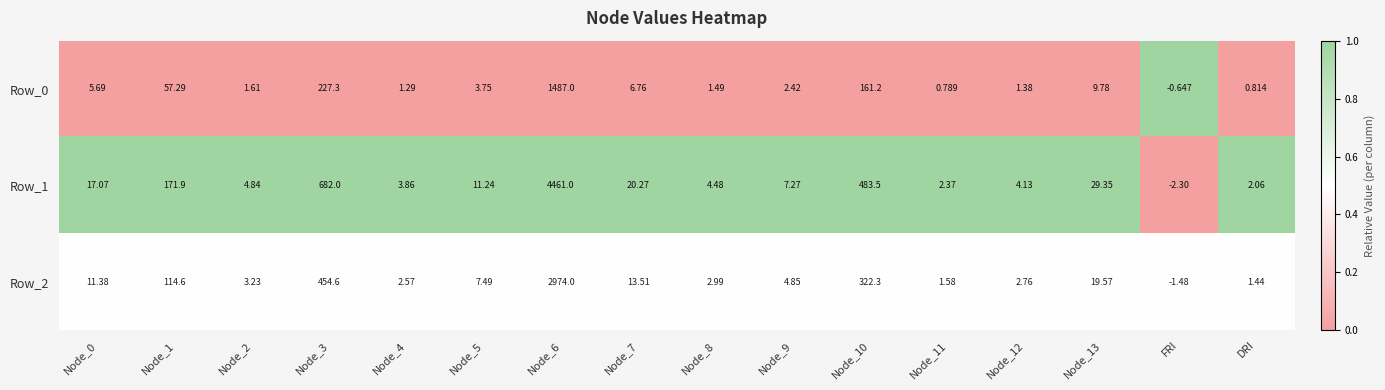

Is the value of Row_0 at Node_13 greater than the value of Row_1 at Node_6?

No